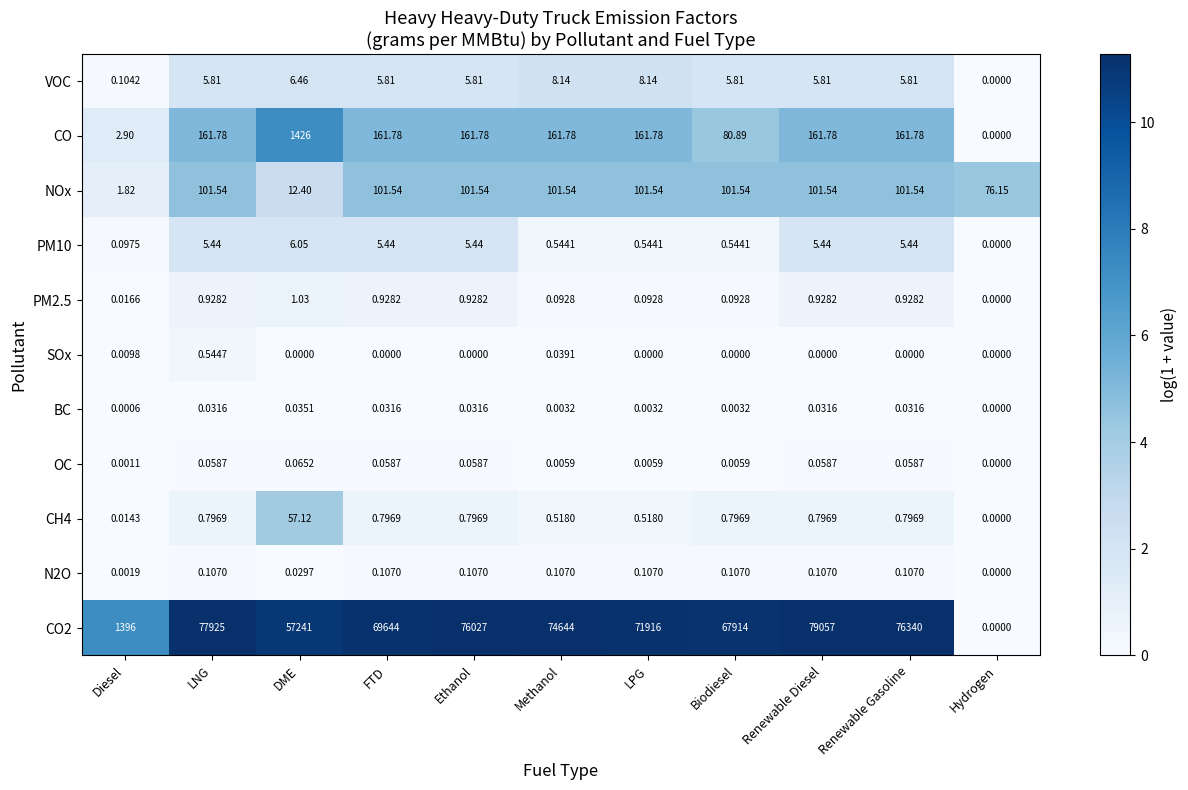

At how many categories does at least one series exceed 4?

11